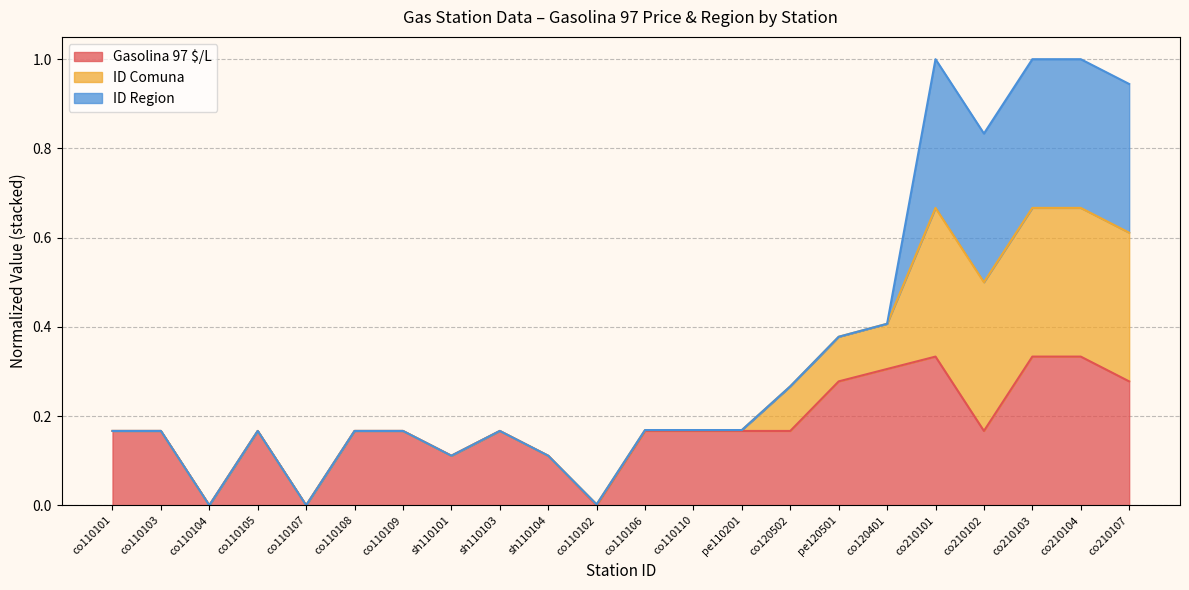

True or false: Gasolina 97 $/L and ID Comuna intersect in this chart.

False